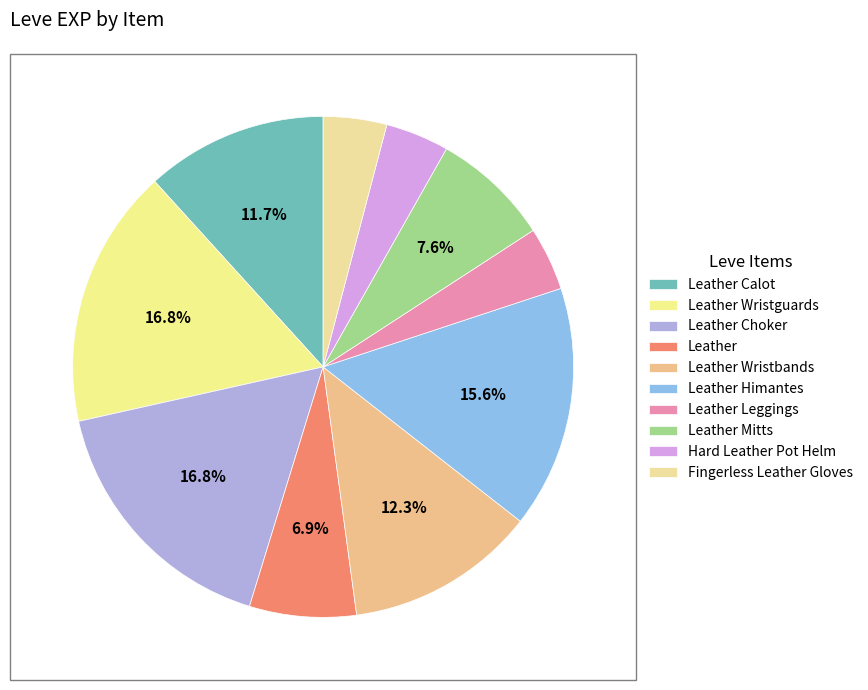

Which has a higher value, Leather Choker or Hard Leather Pot Helm?

Leather Choker